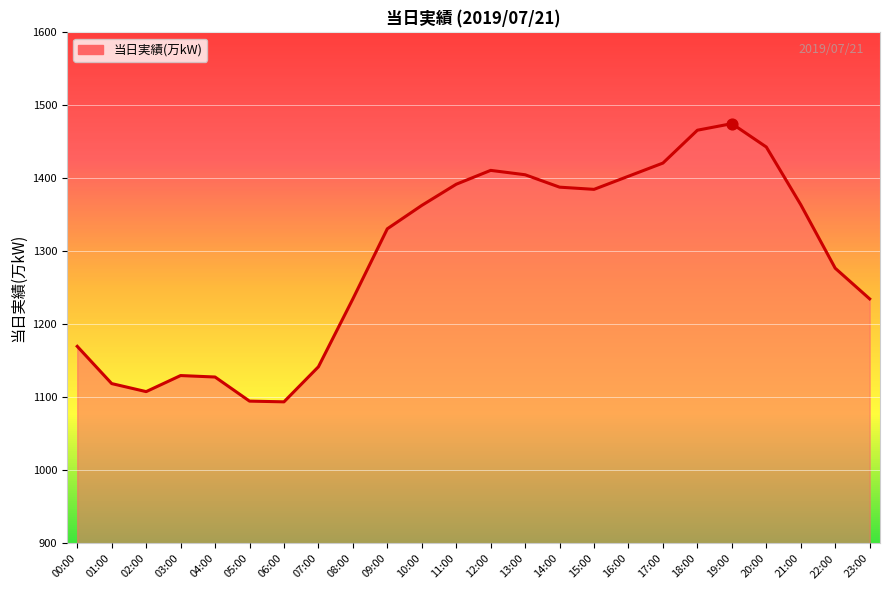

What is the change in value from 07:00 to 22:00?

+135